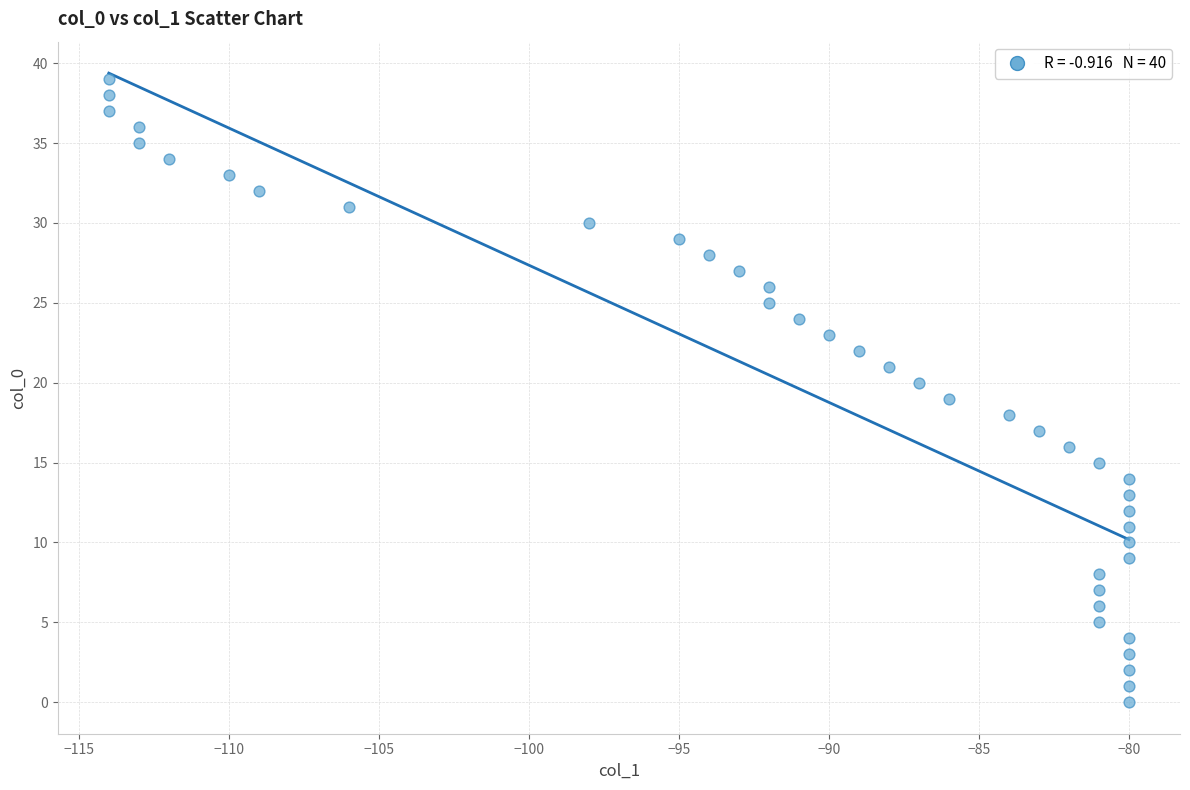

What is the range of Y values (max minus min)?

39